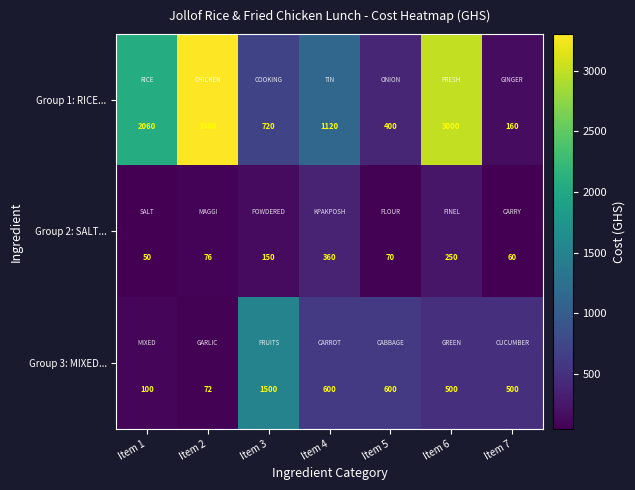

At which category is the sum across all series the highest?

Item 6